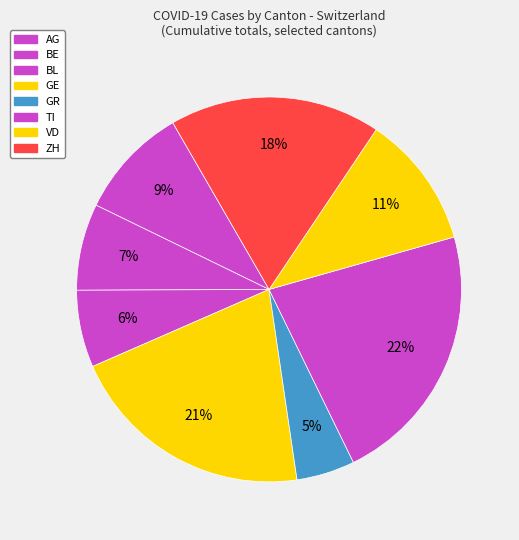

How many segments does this pie chart have?

8